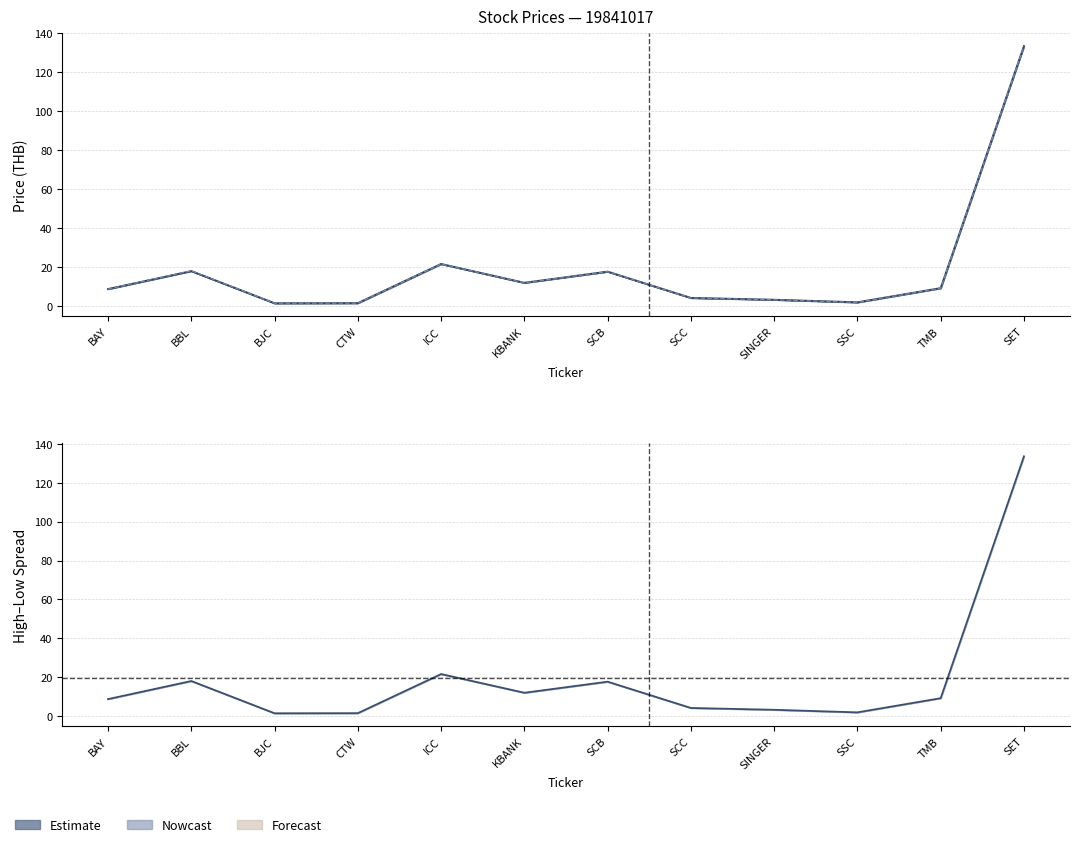

Is it true that <OPEN> equals 8.3 at KBANK?

False